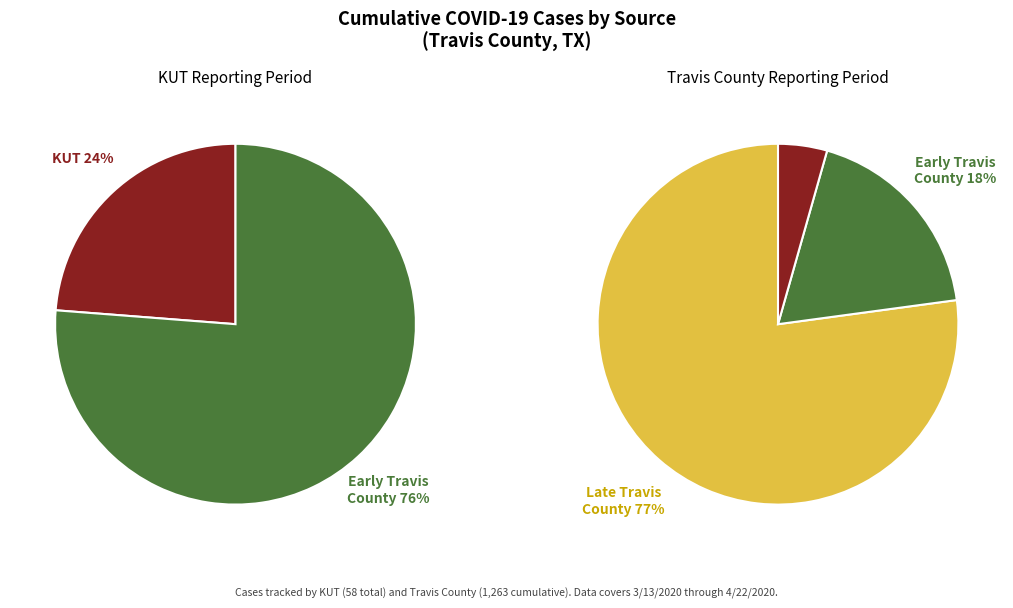

Does Travis County represent more than half of the total?

Yes